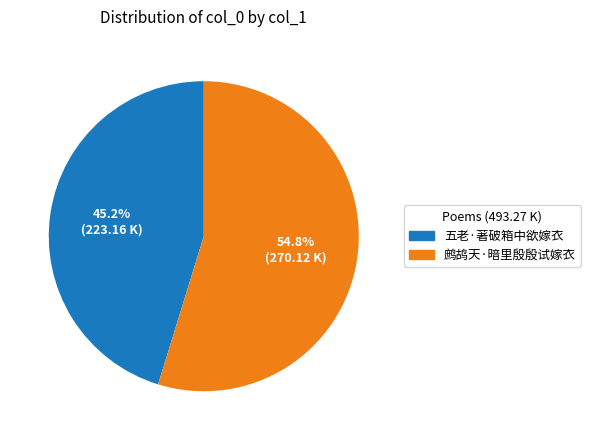

What percentage is the 五老·著破箱中欲嫁衣 slice, to the nearest percent?

45%